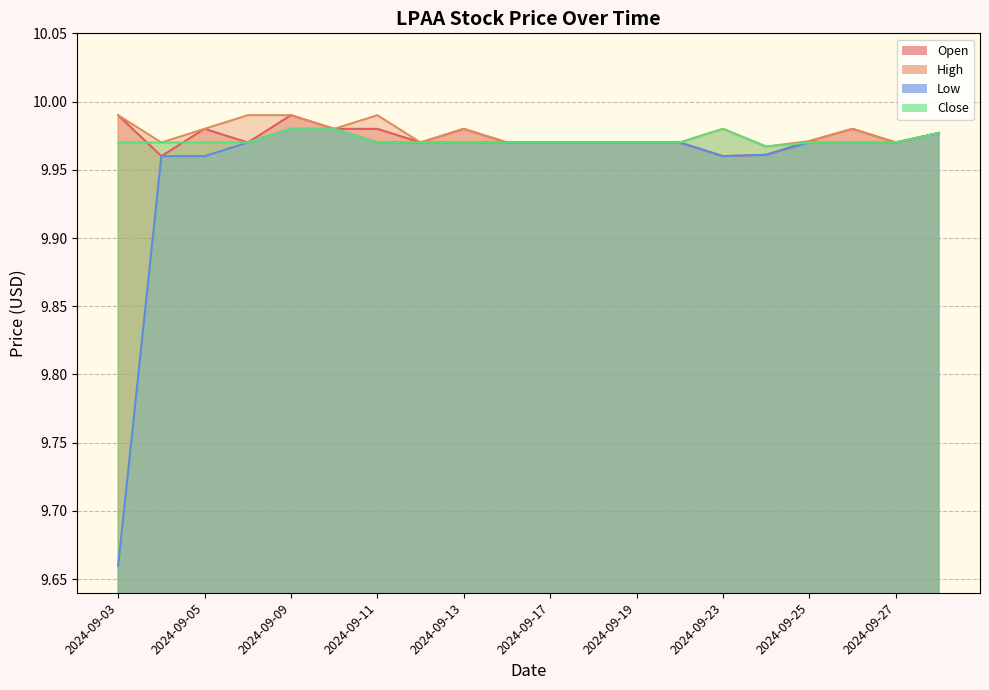

Reading left to right, extract all data points from this chart.

Open: 2024-09-03=10.0	2024-09-04=10.0	2024-09-05=10.0	2024-09-06=10.0	2024-09-09=10.0	2024-09-10=10.0	2024-09-11=10.0	2024-09-12=10.0	2024-09-13=10.0	2024-09-16=10.0	2024-09-17=10.0	2024-09-18=10.0	2024-09-19=10.0	2024-09-20=10.0	2024-09-23=10.0	2024-09-24=10.0	2024-09-25=10.0	2024-09-26=10.0	2024-09-27=10.0	2024-09-30=10.0
High: 2024-09-03=10.0	2024-09-04=10.0	2024-09-05=10.0	2024-09-06=10.0	2024-09-09=10.0	2024-09-10=10.0	2024-09-11=10.0	2024-09-12=10.0	2024-09-13=10.0	2024-09-16=10.0	2024-09-17=10.0	2024-09-18=10.0	2024-09-19=10.0	2024-09-20=10.0	2024-09-23=10.0	2024-09-24=10.0	2024-09-25=10.0	2024-09-26=10.0	2024-09-27=10.0	2024-09-30=10.0
Low: 2024-09-03=9.7	2024-09-04=10.0	2024-09-05=10.0	2024-09-06=10.0	2024-09-09=10.0	2024-09-10=10.0	2024-09-11=10.0	2024-09-12=10.0	2024-09-13=10.0	2024-09-16=10.0	2024-09-17=10.0	2024-09-18=10.0	2024-09-19=10.0	2024-09-20=10.0	2024-09-23=10.0	2024-09-24=10.0	2024-09-25=10.0	2024-09-26=10.0	2024-09-27=10.0	2024-09-30=10.0
Close: 2024-09-03=10.0	2024-09-04=10.0	2024-09-05=10.0	2024-09-06=10.0	2024-09-09=10.0	2024-09-10=10.0	2024-09-11=10.0	2024-09-12=10.0	2024-09-13=10.0	2024-09-16=10.0	2024-09-17=10.0	2024-09-18=10.0	2024-09-19=10.0	2024-09-20=10.0	2024-09-23=10.0	2024-09-24=10.0	2024-09-25=10.0	2024-09-26=10.0	2024-09-27=10.0	2024-09-30=10.0